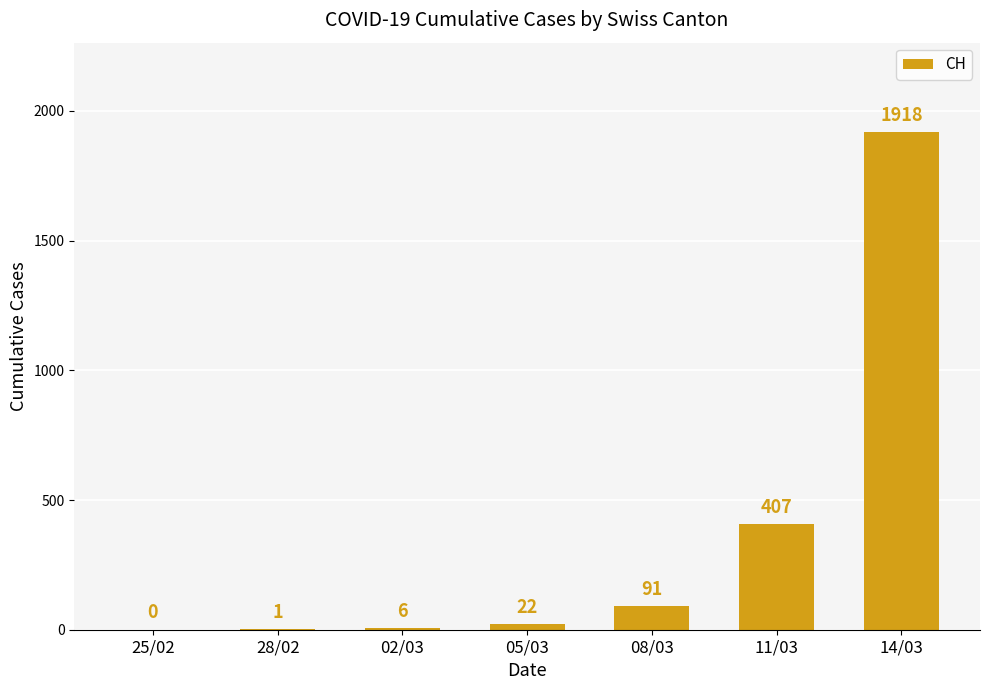

At which category does the chart reach its peak across all series?

14/03